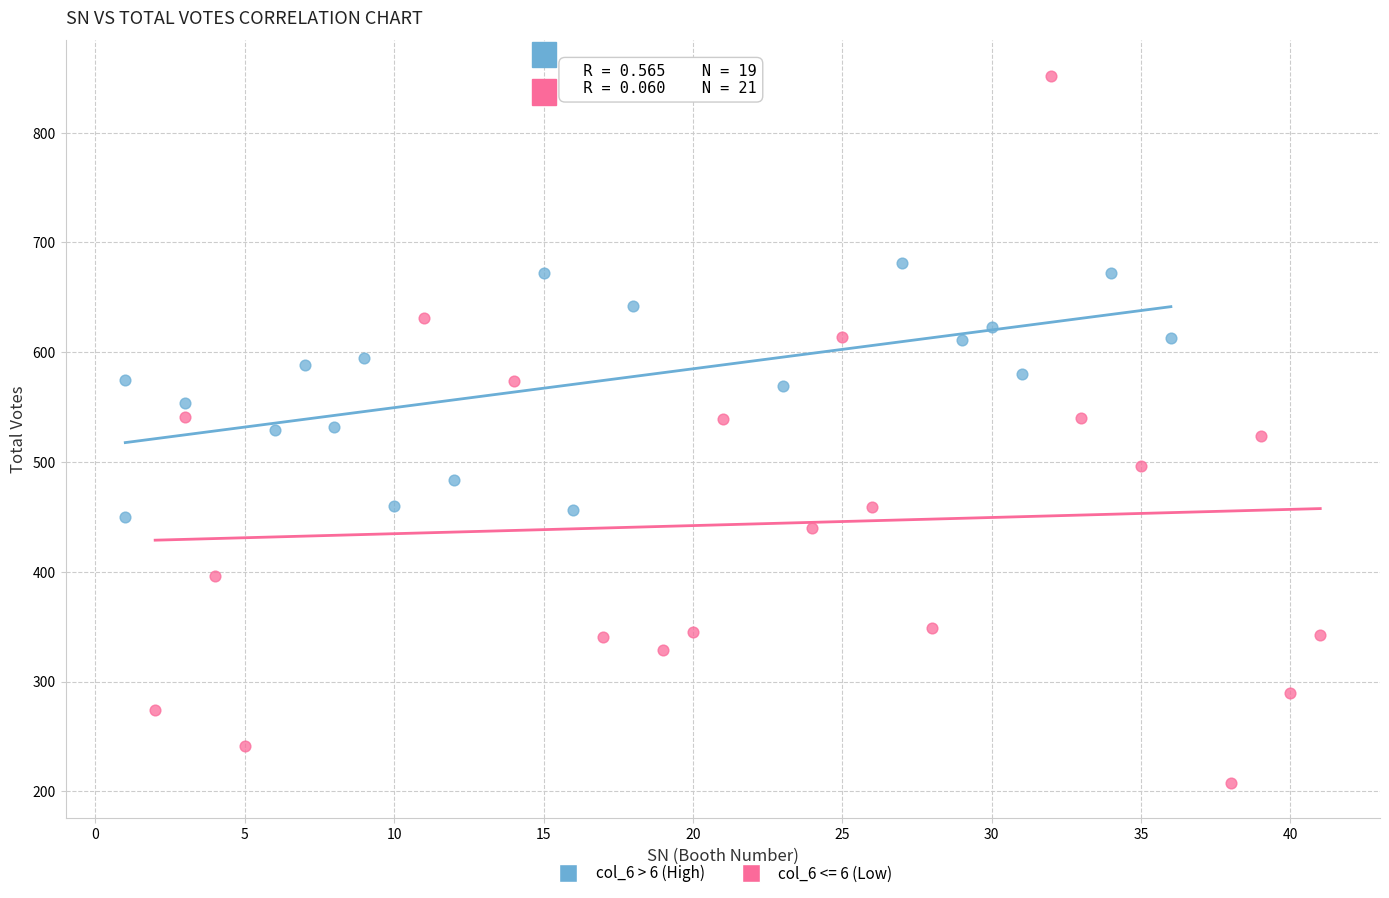

Which series contains the lowest Y value?

col_6 <= 6 (Low)